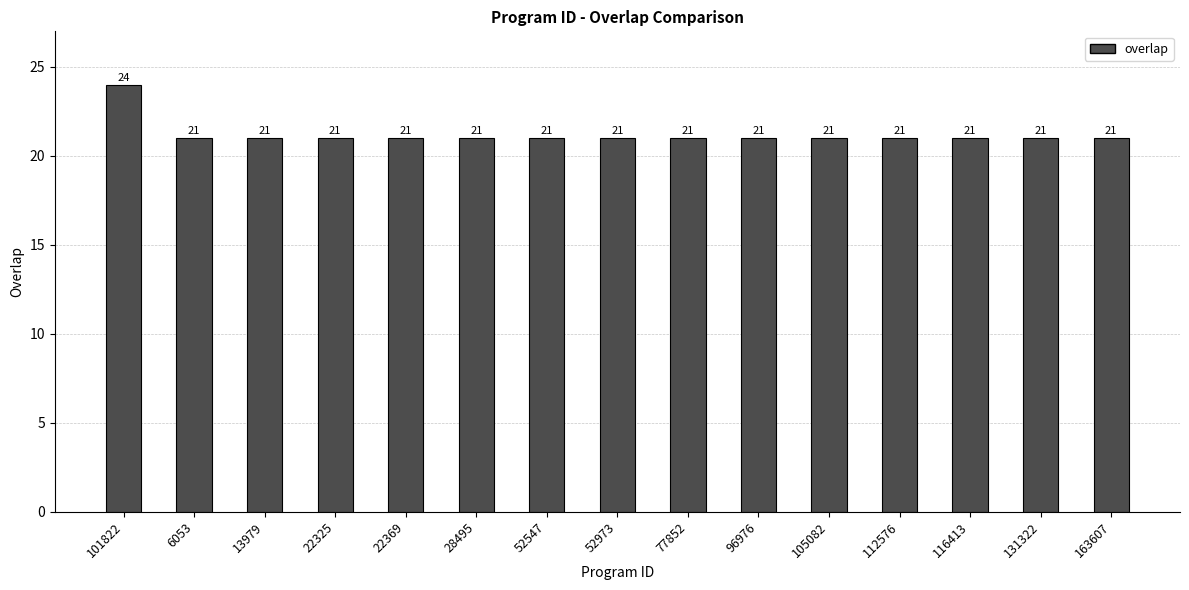

Which label corresponds to the largest value in the chart?

101822